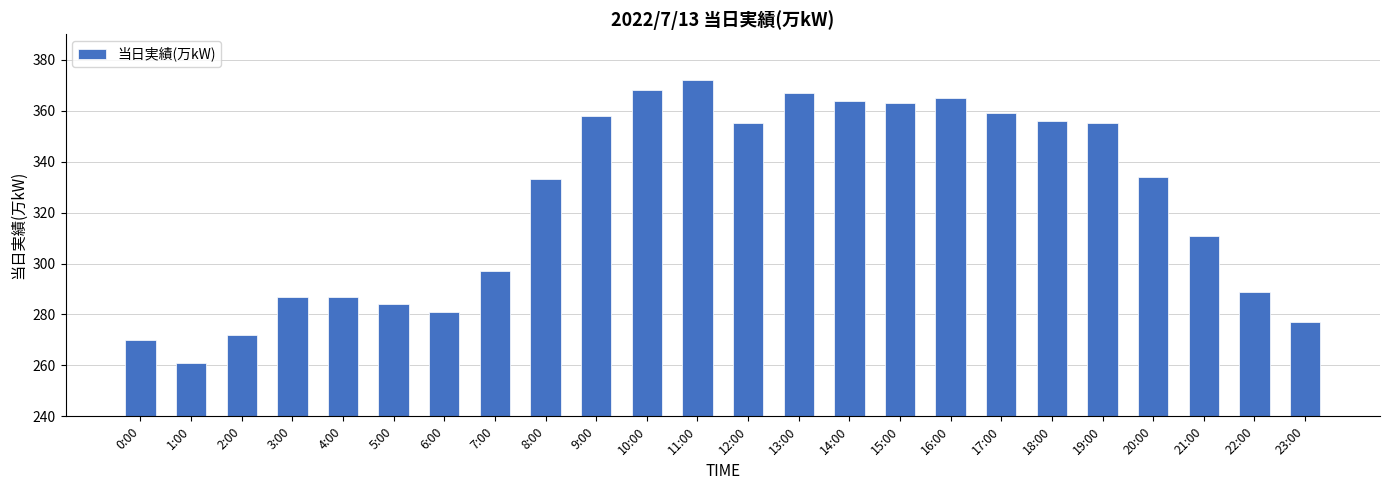

How many bars are there in total?

24